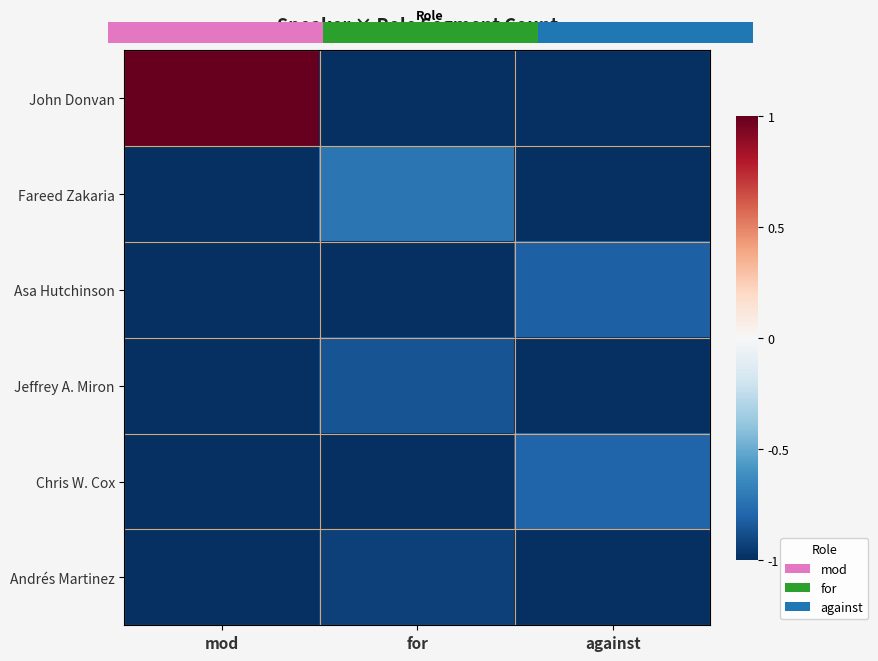

How many positive values does the John Donvan series have?

1